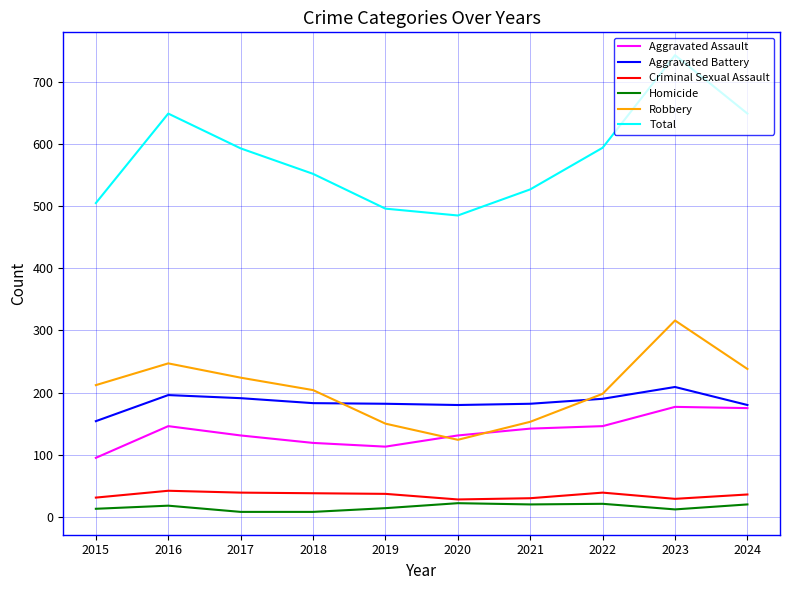

What are all the series names shown in the legend?

Aggravated Assault, Aggravated Battery, Criminal Sexual Assault, Homicide, Robbery, Total